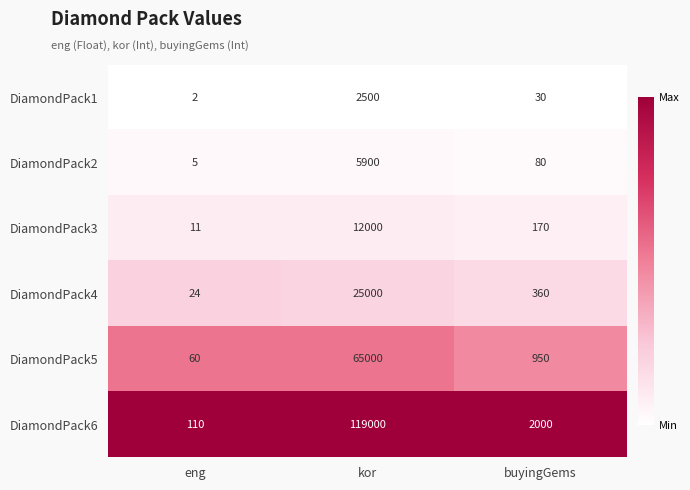

How many data points does each series have?

3